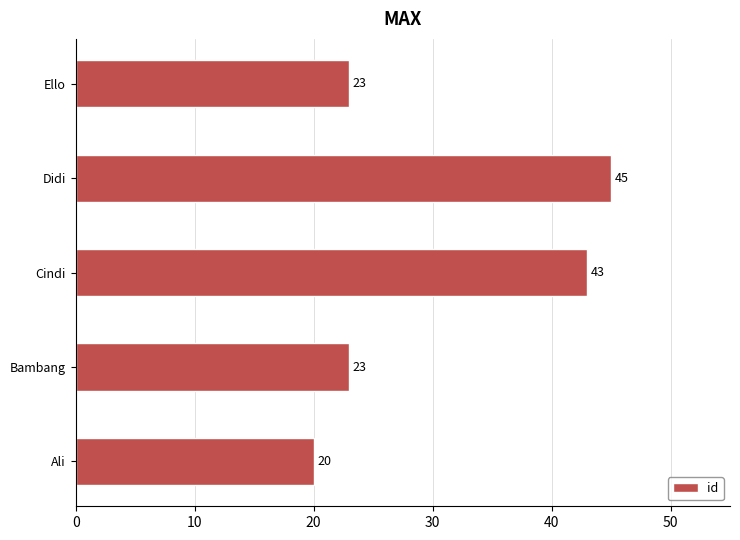

Between Cindi and Bambang, which is larger?

Cindi